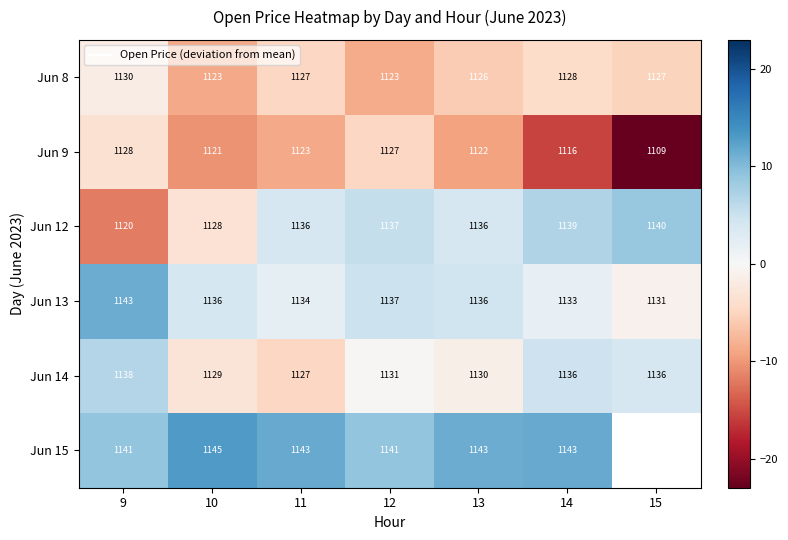

What is the total value across all series at 10?

-8.2